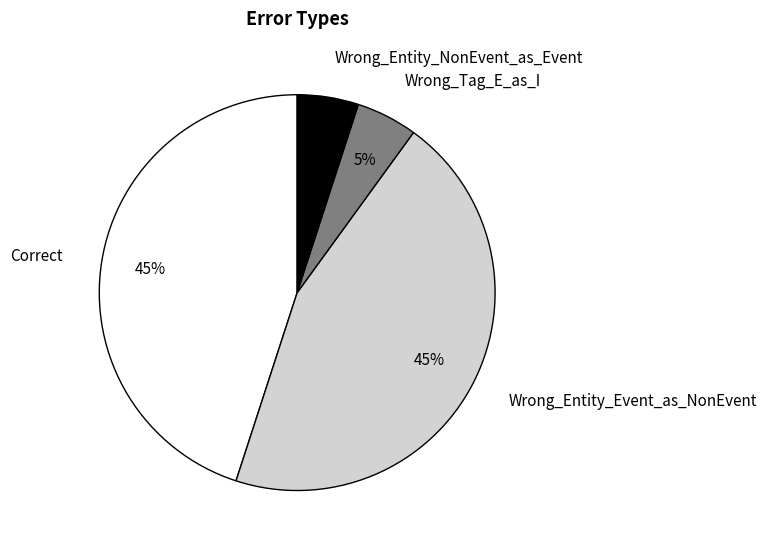

To the nearest percent, what is the average slice percentage?

25%